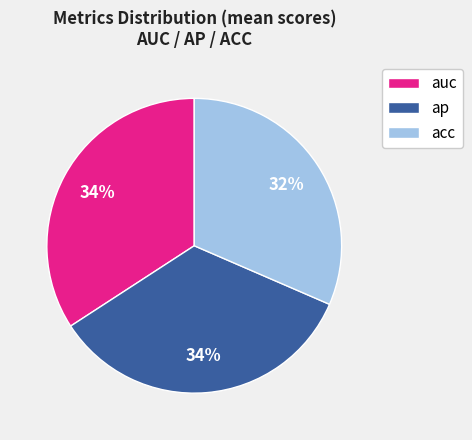

Combined, do auc and acc account for over 50%?

Yes